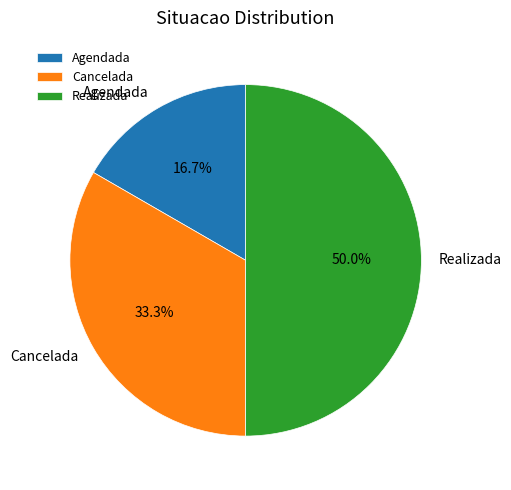

What percentage is the Realizada slice, to the nearest percent?

50%